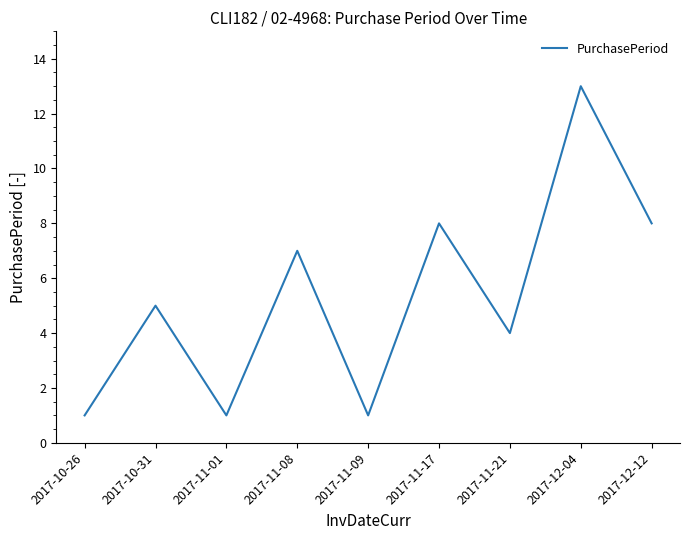

Where is the data nearest to the value 7?

2017-11-08